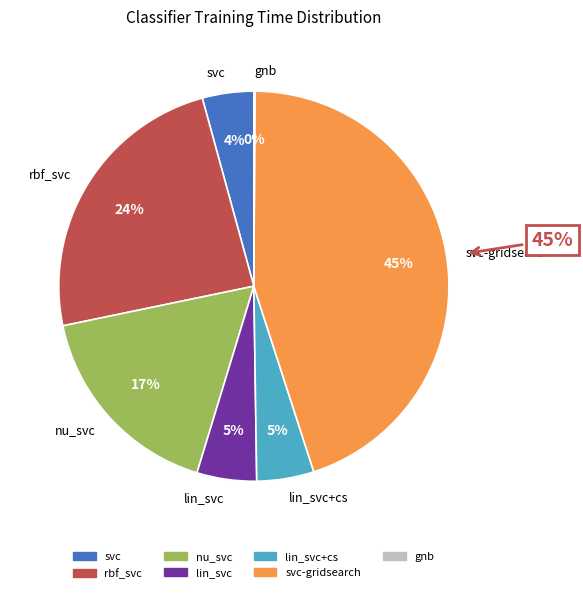

Between gnb and svc-gridsearch, which is larger?

svc-gridsearch